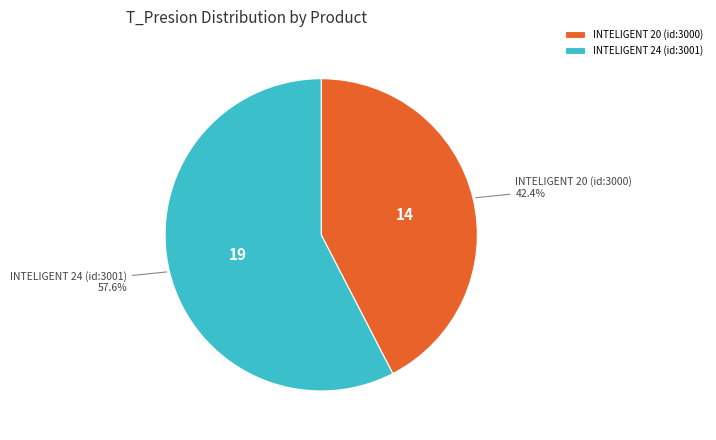

To the nearest percent, what portion does INTELIGENT 20 (id:3000) represent?

42%